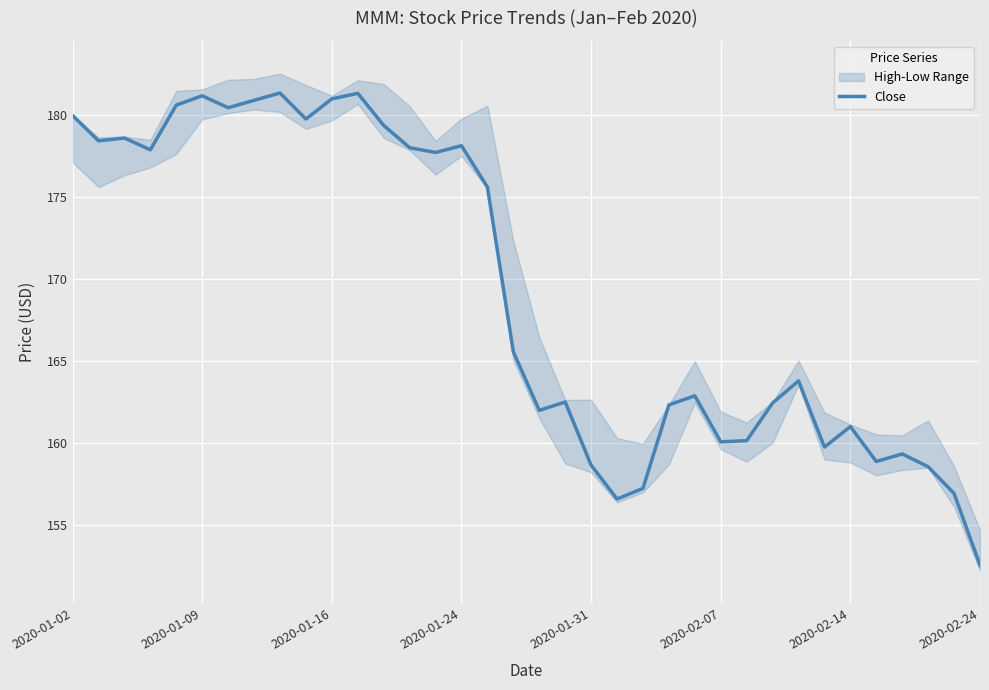

True or false: Close has a value of 213.5 at 2020-02-24.

False